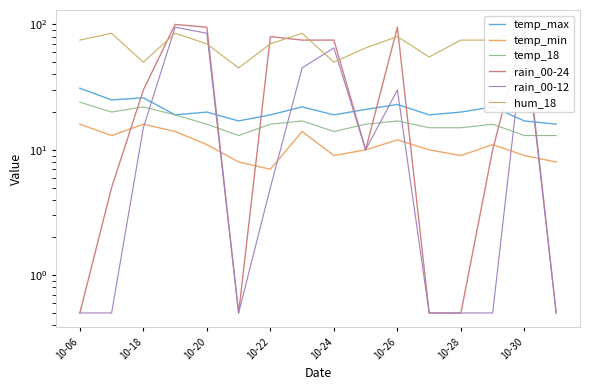

At 10-26, list the series in order from smallest to largest.

temp_min, temp_18, temp_max, rain_00-12, hum_18, rain_00-24